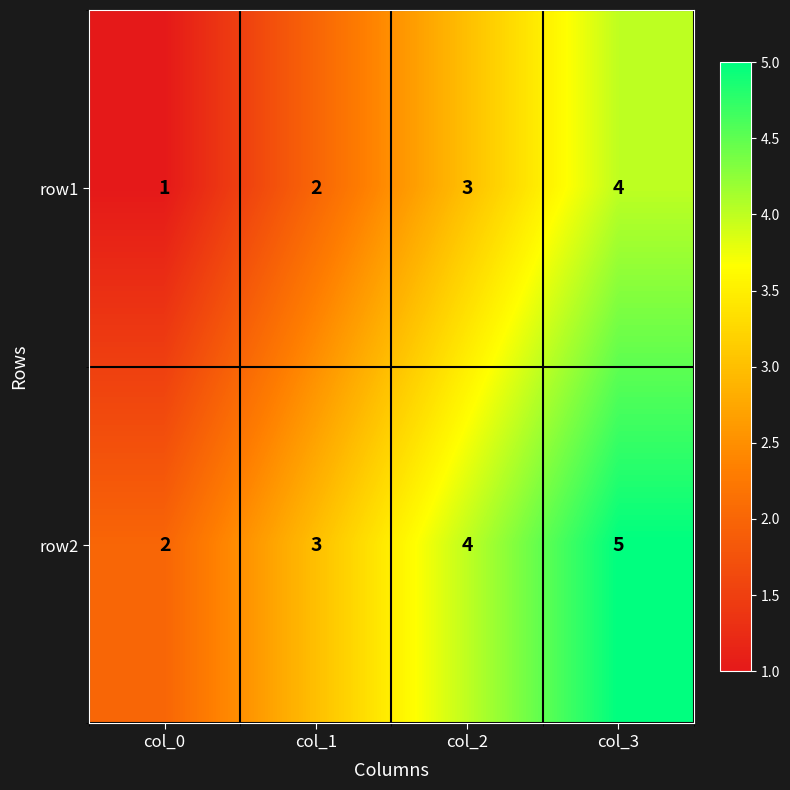

True or false: row2 has a value of 5 at col_3.

True